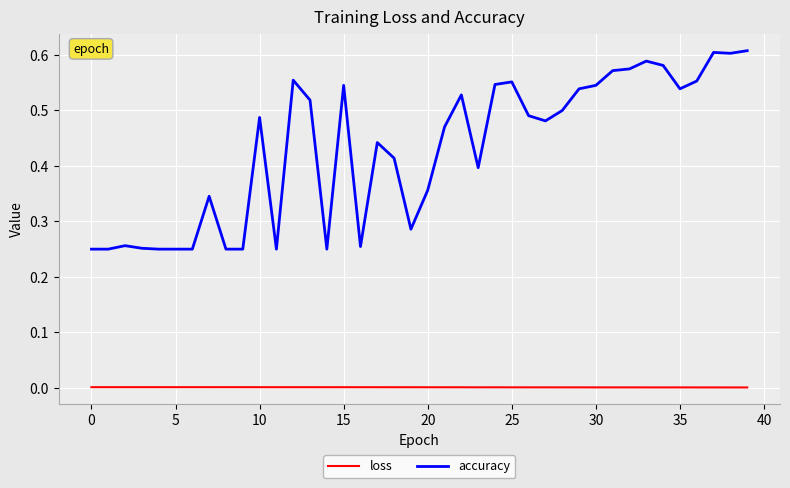

Rank the series by their average value, from highest to lowest.

accuracy, loss